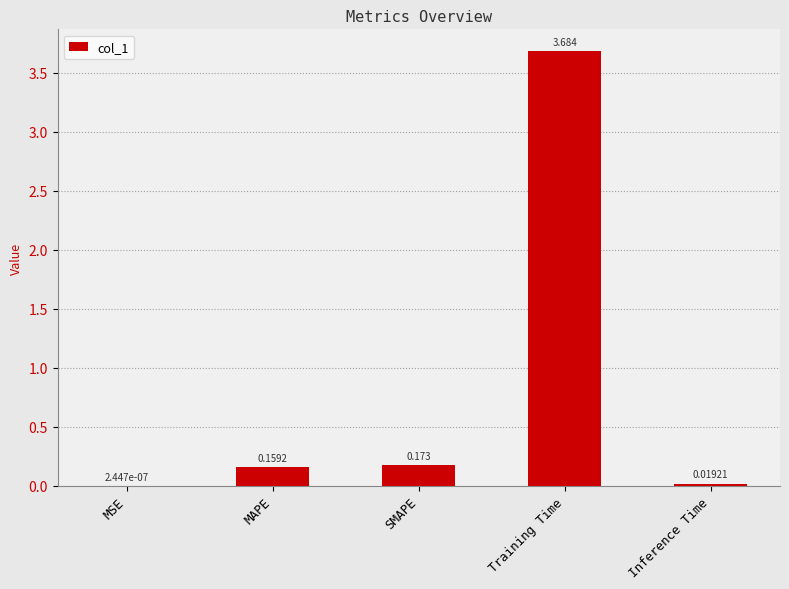

At which label is the value closest to 1?

SMAPE